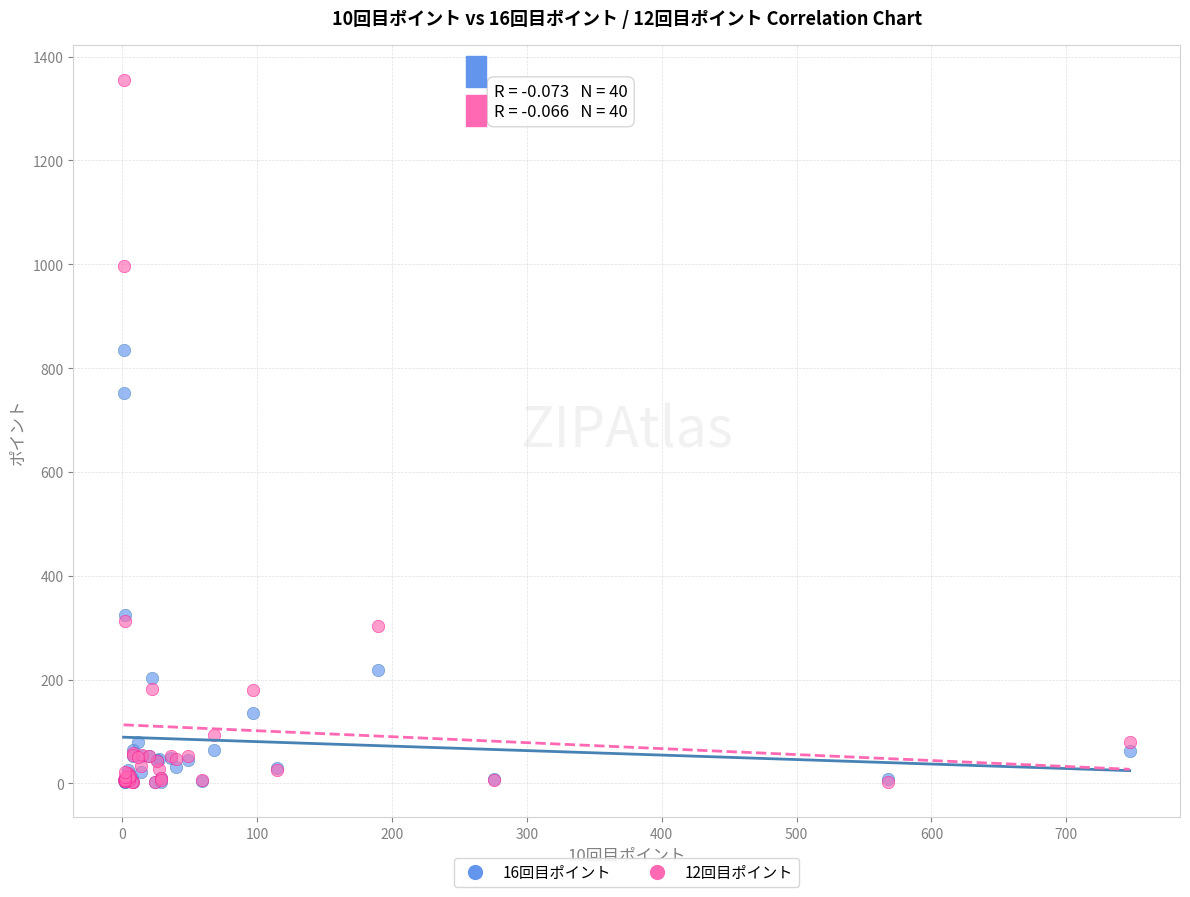

Which series contains the highest Y value?

12回目ポイント